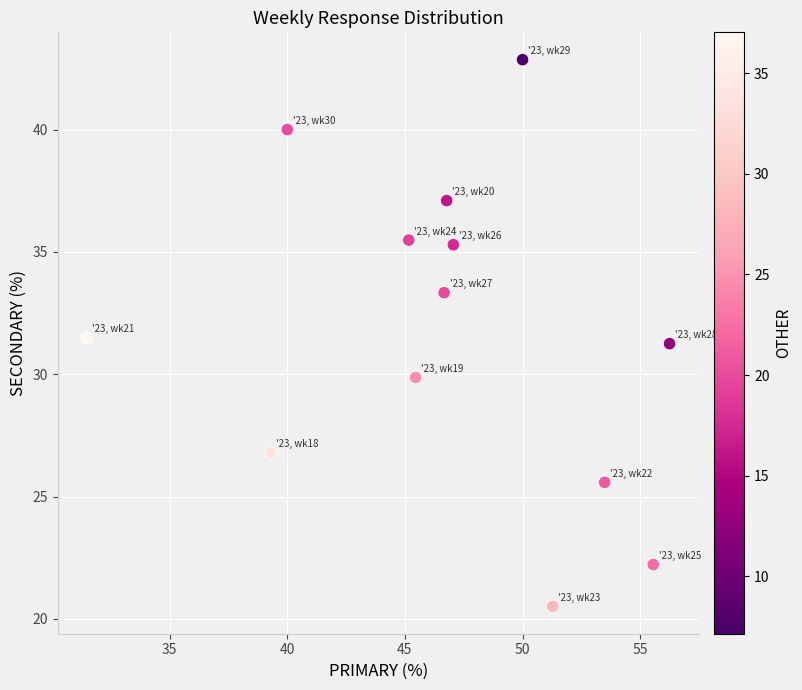

What is the range of X values (max minus min)?

24.8